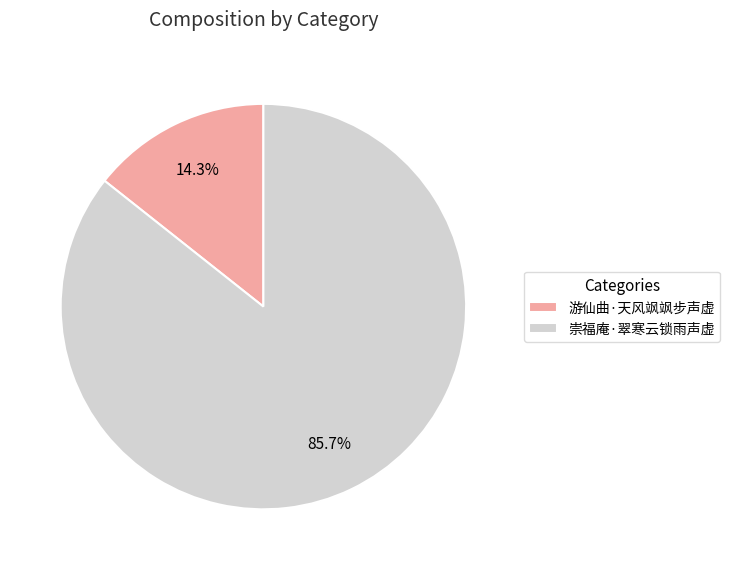

What percentage is the 崇福庵·翠寒云锁雨声虚 slice, to the nearest percent?

86%